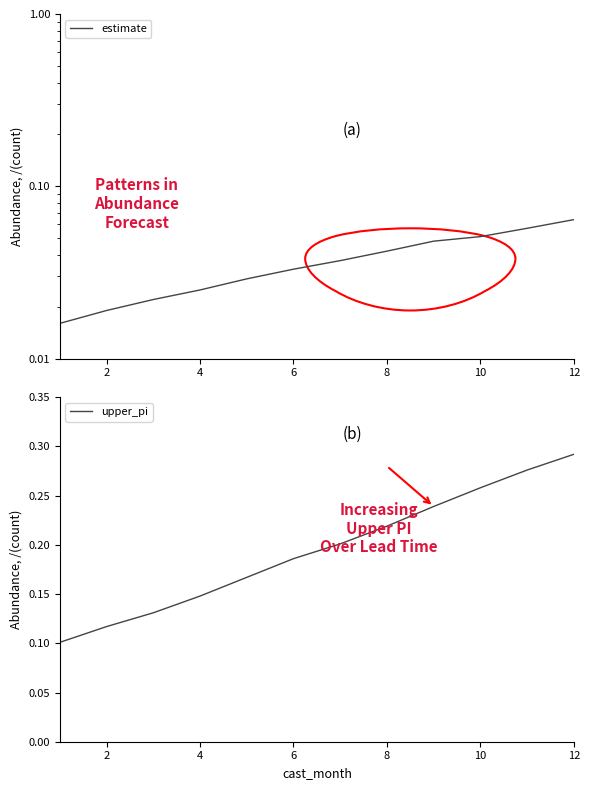

Is it true that upper_pi equals 0.2 at 12?

False